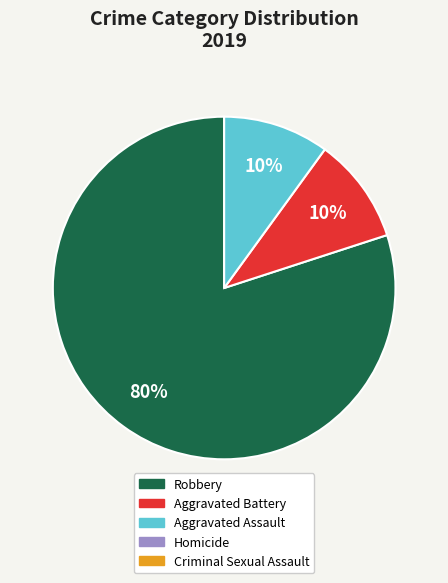

To the nearest percent, what is the difference between the largest and smallest slice percentages?

70%